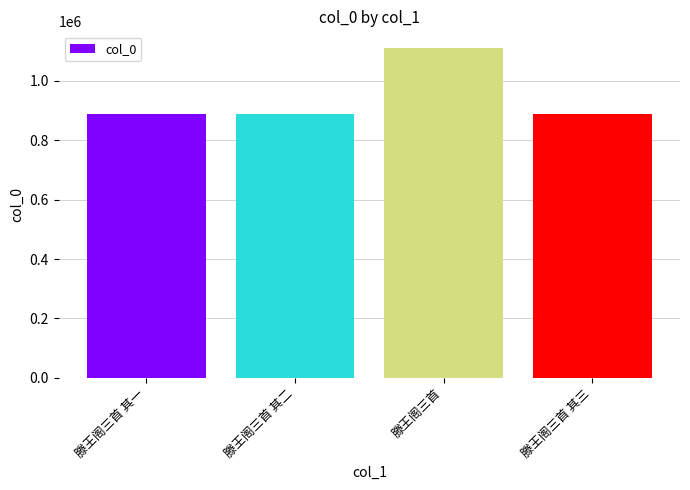

Between 滕王阁三首 and 滕王阁三首 其一, which is larger?

滕王阁三首